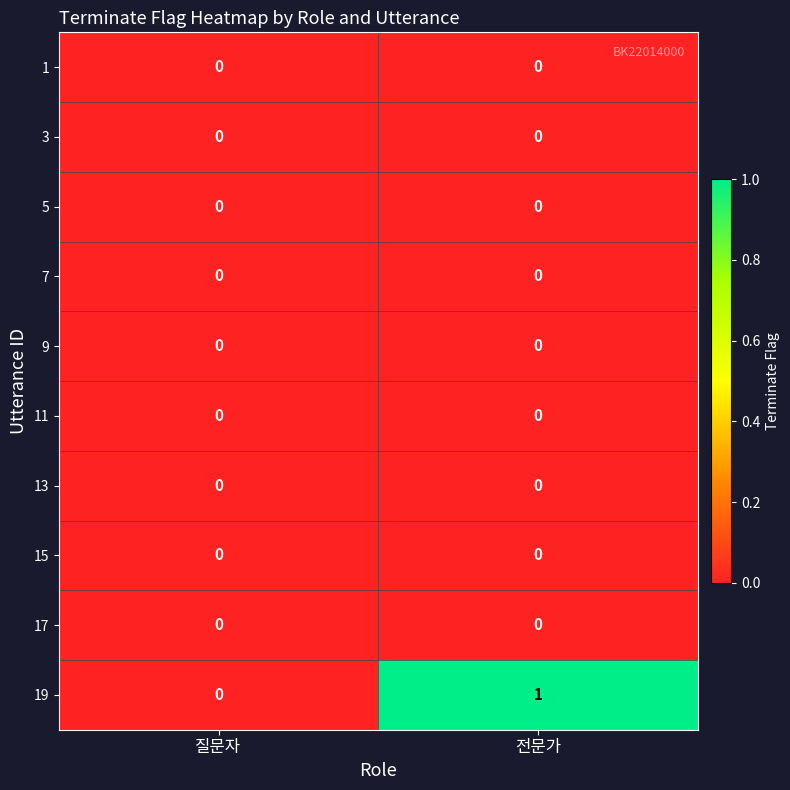

Reading right to left, transcribe all the data shown in this chart.

1: 전문가=0	질문자=0
3: 전문가=0	질문자=0
5: 전문가=0	질문자=0
7: 전문가=0	질문자=0
9: 전문가=0	질문자=0
11: 전문가=0	질문자=0
13: 전문가=0	질문자=0
15: 전문가=0	질문자=0
17: 전문가=0	질문자=0
19: 전문가=1	질문자=0